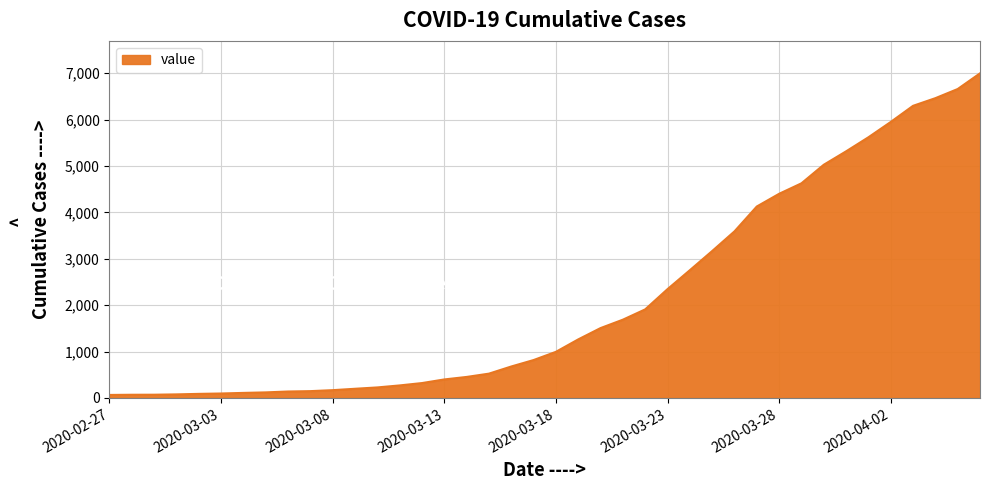

What is the difference between the maximum and minimum values?

6931